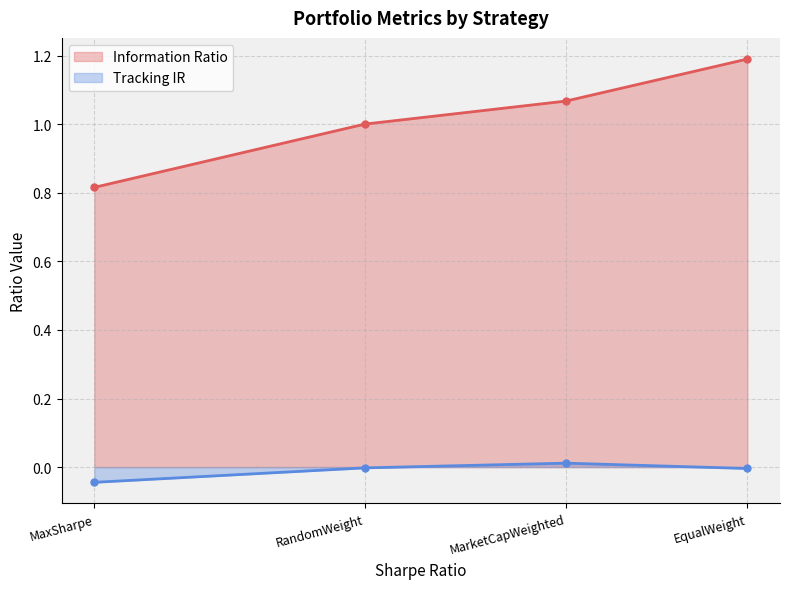

What is the label of the 3rd point from the right?

RandomWeight